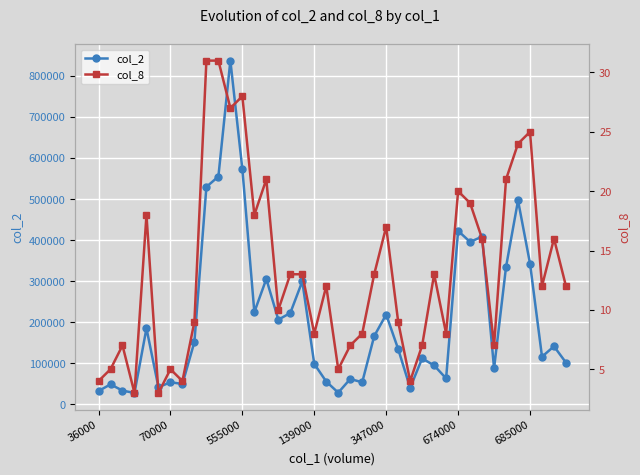

What is the label of the 39th point from the left?

38